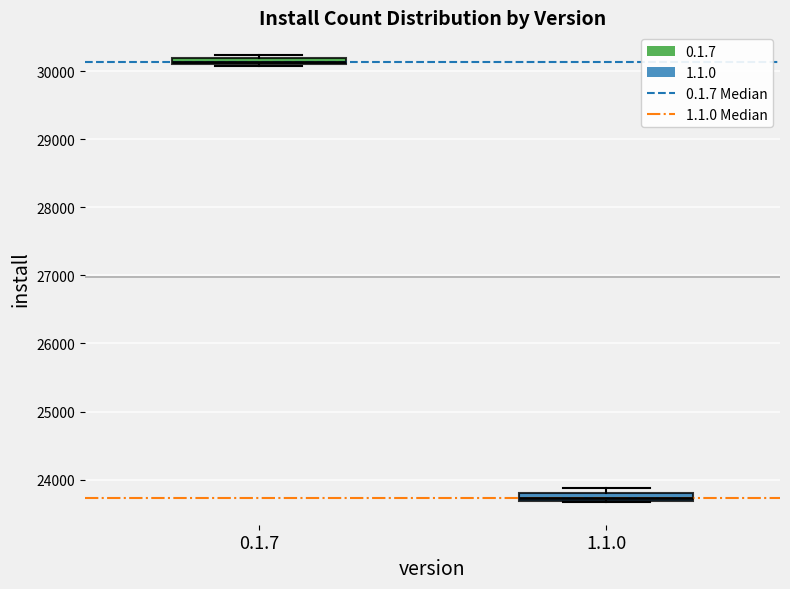

Which box has the lowest median line?

1.1.0